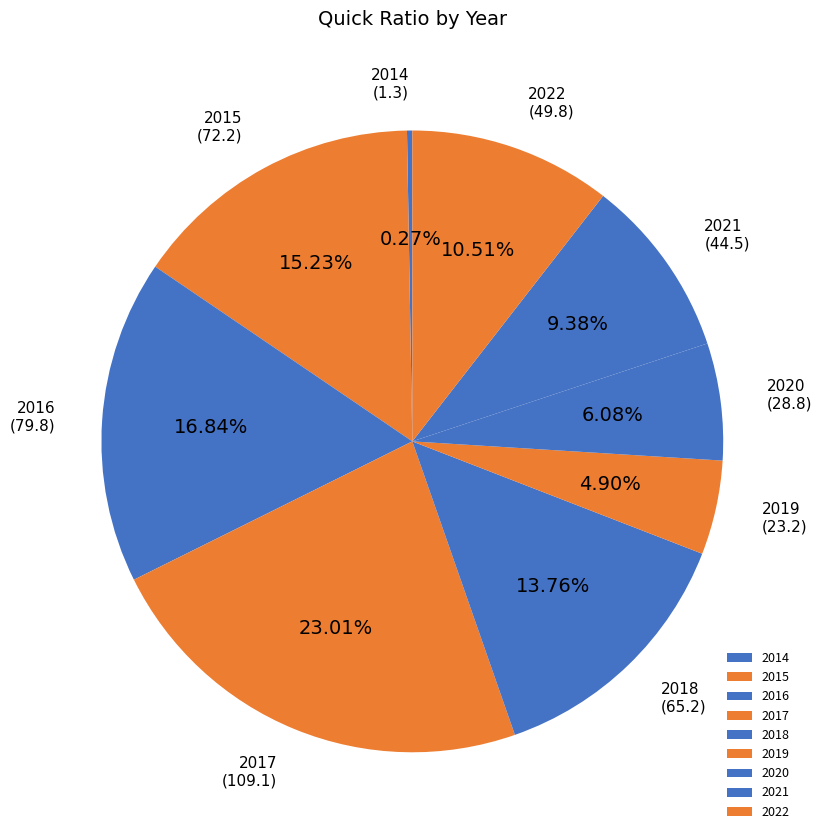

Does 2020 represent more than half of the total?

No